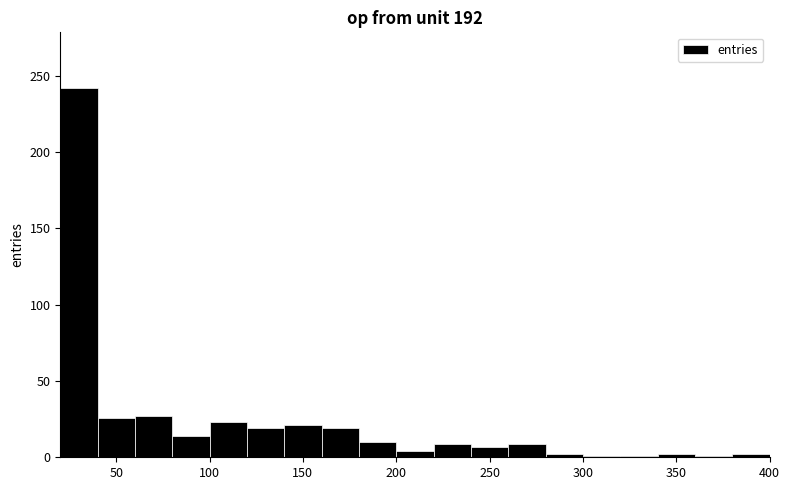

Reading left to right, transcribe this chart: for each bar, give the range it covers on the x-axis and its height. The values are not printed on the chart, so give them approximately, as read against the axis.

20 to 40: 240
40 to 60: 25
60 to 80: 25
80 to 100: 15
100 to 120: 25
120 to 140: 20
140 to 160: 20
160 to 180: 20
180 to 200: 10
200 to 220: under 5
220 to 240: 10
240 to 260: 5
260 to 280: 10
280 to 300: under 5
300 to 320: under 5
320 to 340: under 5
340 to 360: under 5
360 to 380: under 5
380 to 400: under 5